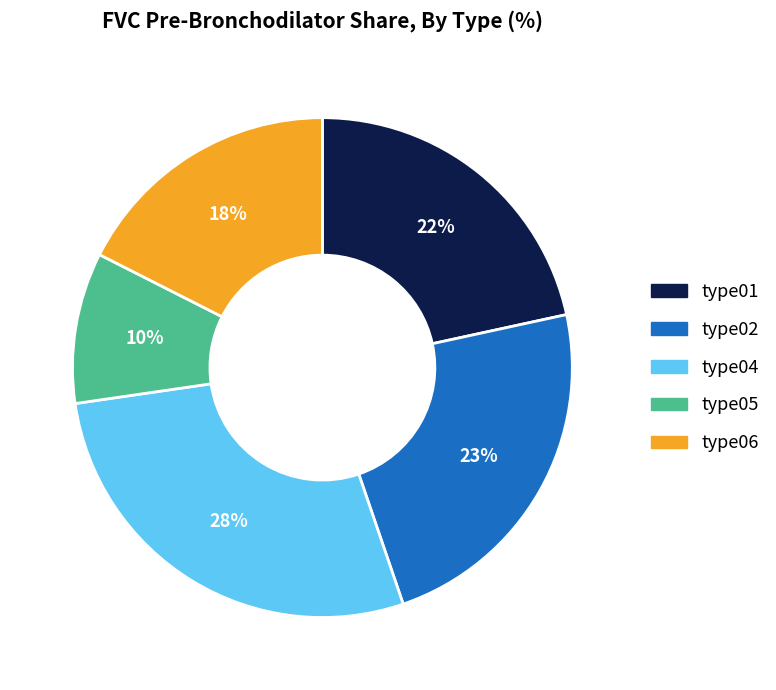

To the nearest percent, what is the difference between the largest and smallest slice percentages?

18%